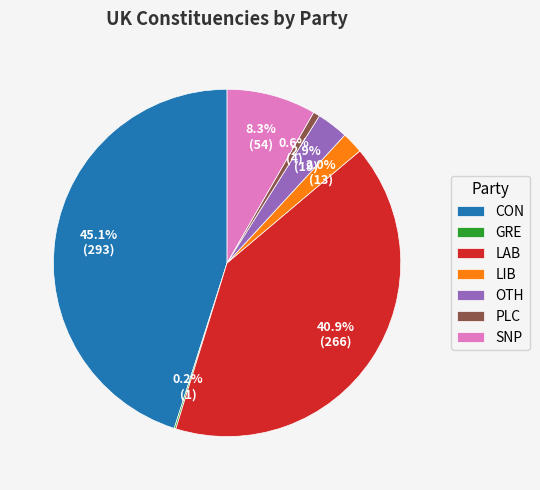

Is the sum of PLC and LIB greater than half?

No